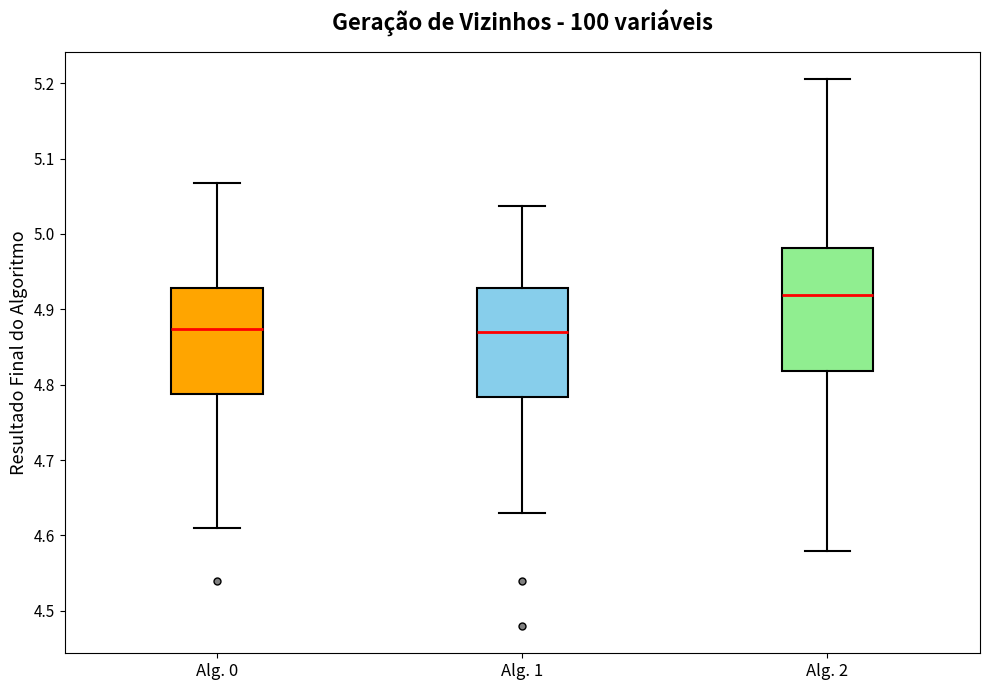

Where does the upper whisker of the box for Alg. 0 end on the y-axis? The values are not printed on the chart, so give them approximately, as read against the axis.

5.07